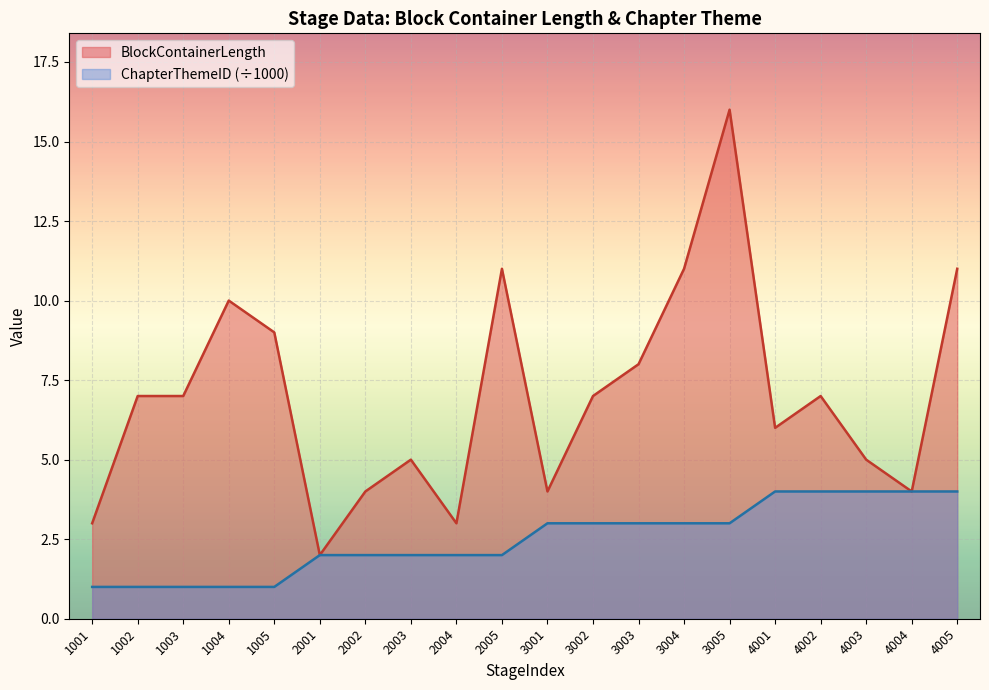

Reading left to right, what are all the values shown in this chart?

BlockContainerLength: 3	7	7	10	9	2	4	5	3	11	4	7	8	11	16	6	7	5	4	11
ChapterThemeID: 1	1	1	1	1	2	2	2	2	2	3	3	3	3	3	4	4	4	4	4